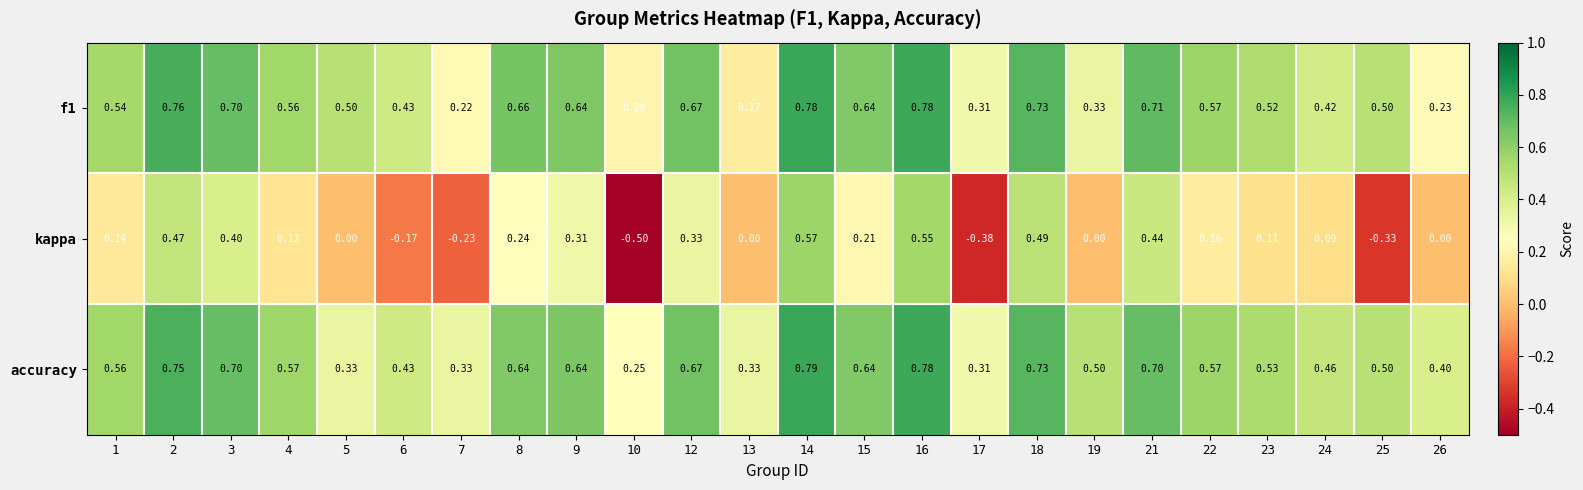

Which series has the largest range (max minus min)?

kappa